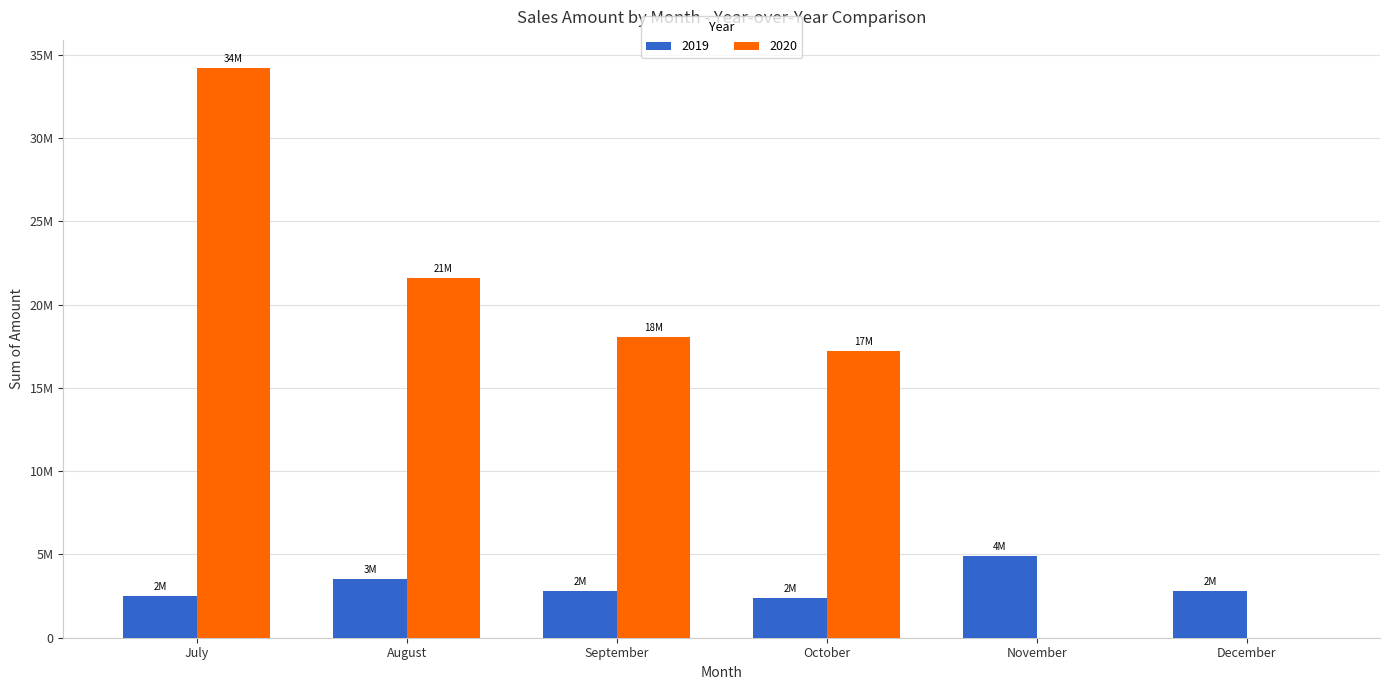

Is the value of 2020 at August greater than the value of 2019 at October?

Yes